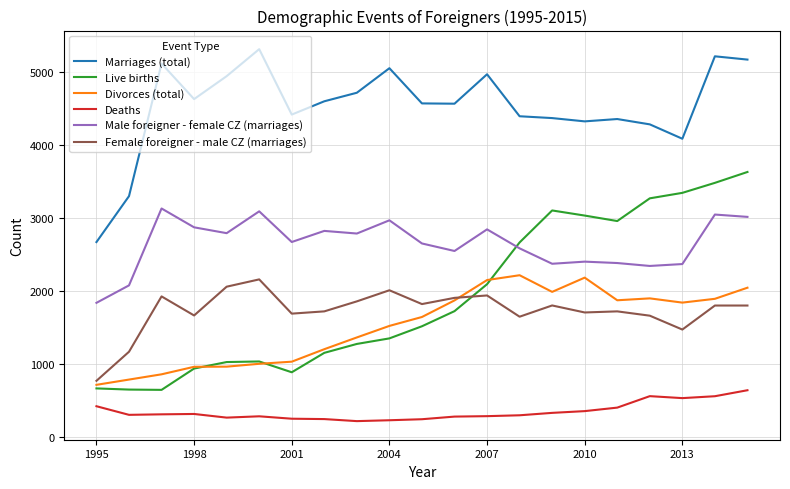

Count the number of data series in this chart.

6